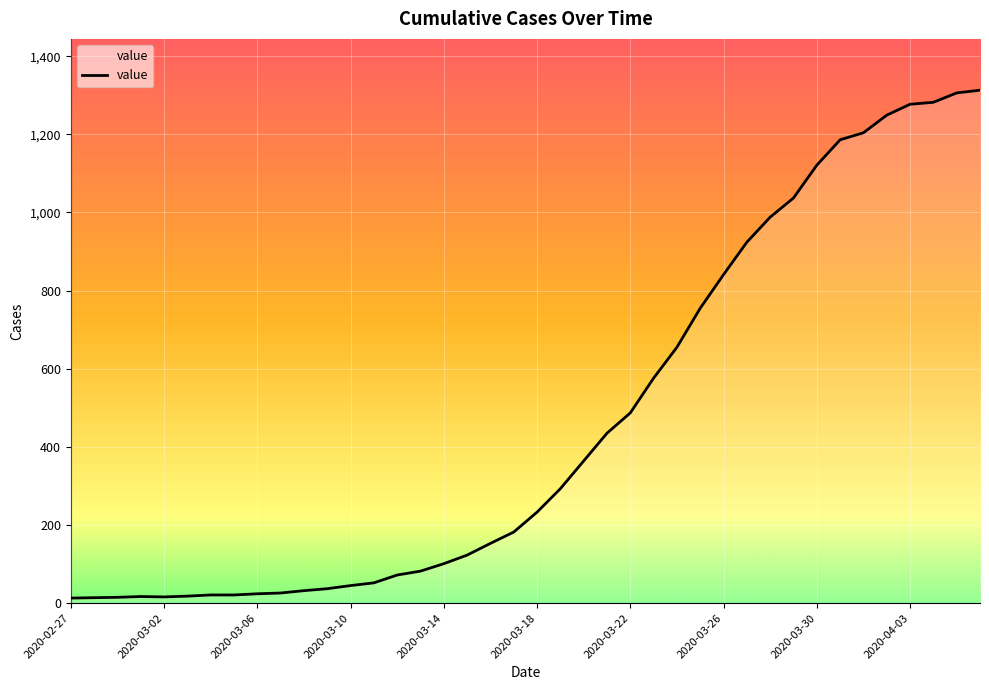

What is the average value?

465